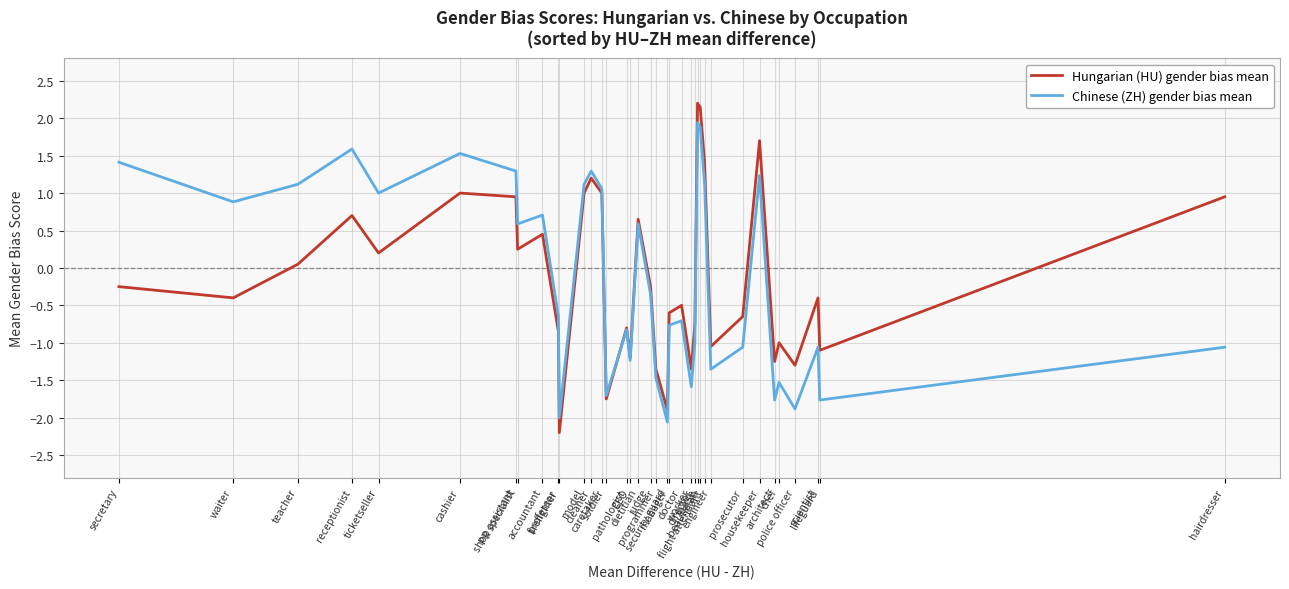

At which category does the chart reach its peak across all series?

nurse